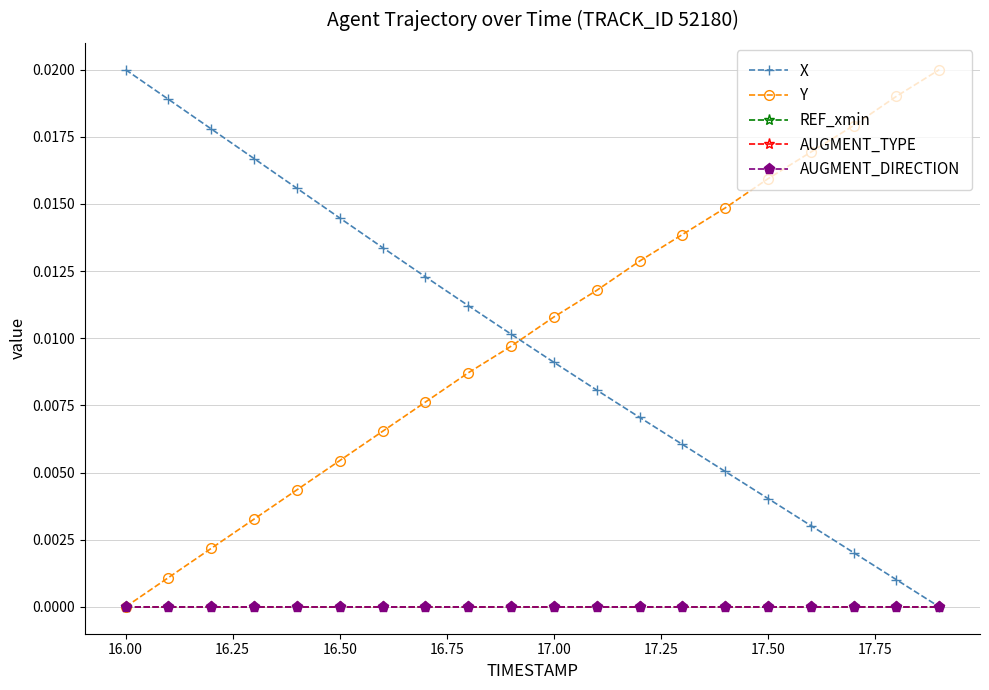

After their last crossing, which series has the higher values: X or Y?

Y